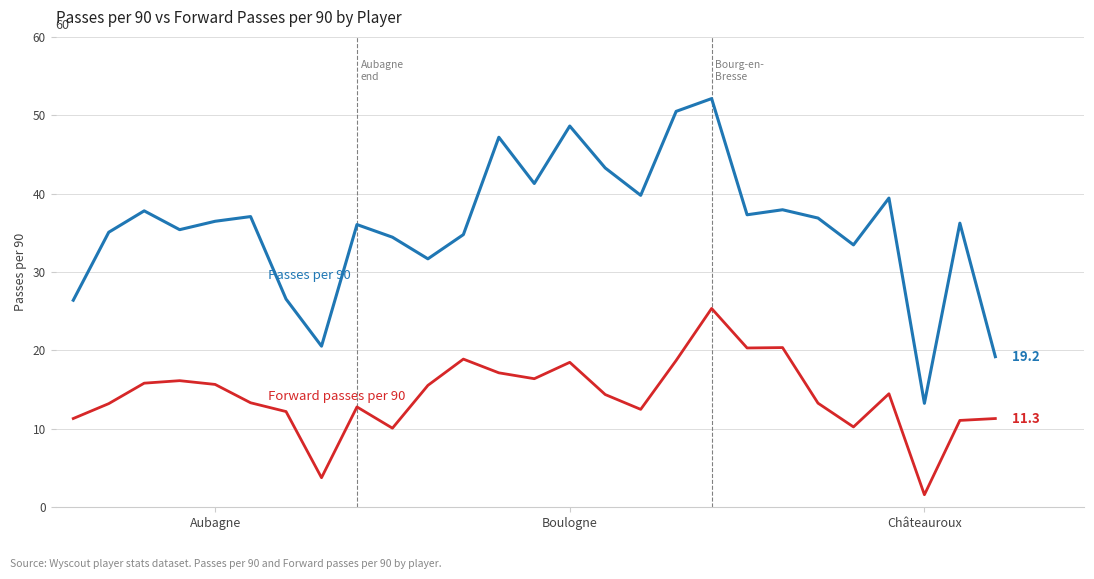

What is the maximum value shown in the chart?

52.1